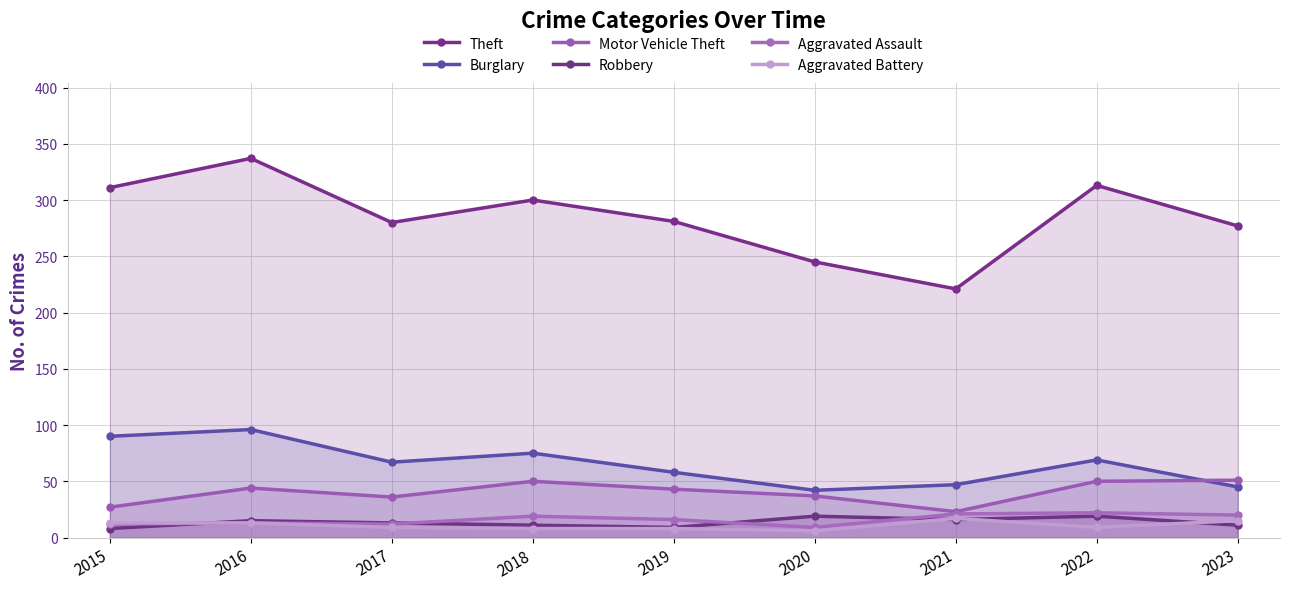

Which series has the largest range (max minus min)?

Theft